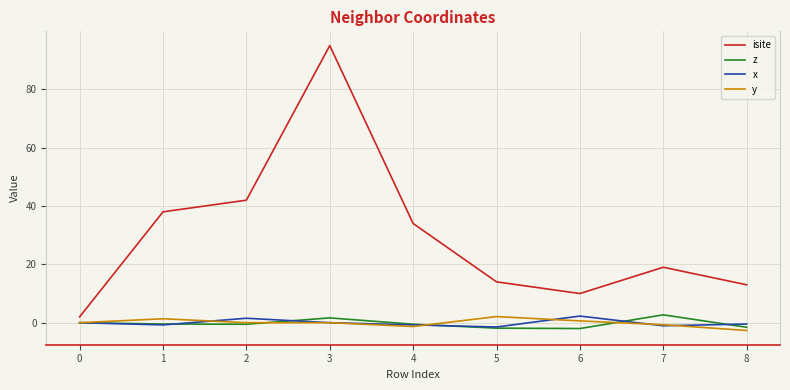

At which label is isite closest to 48?

2